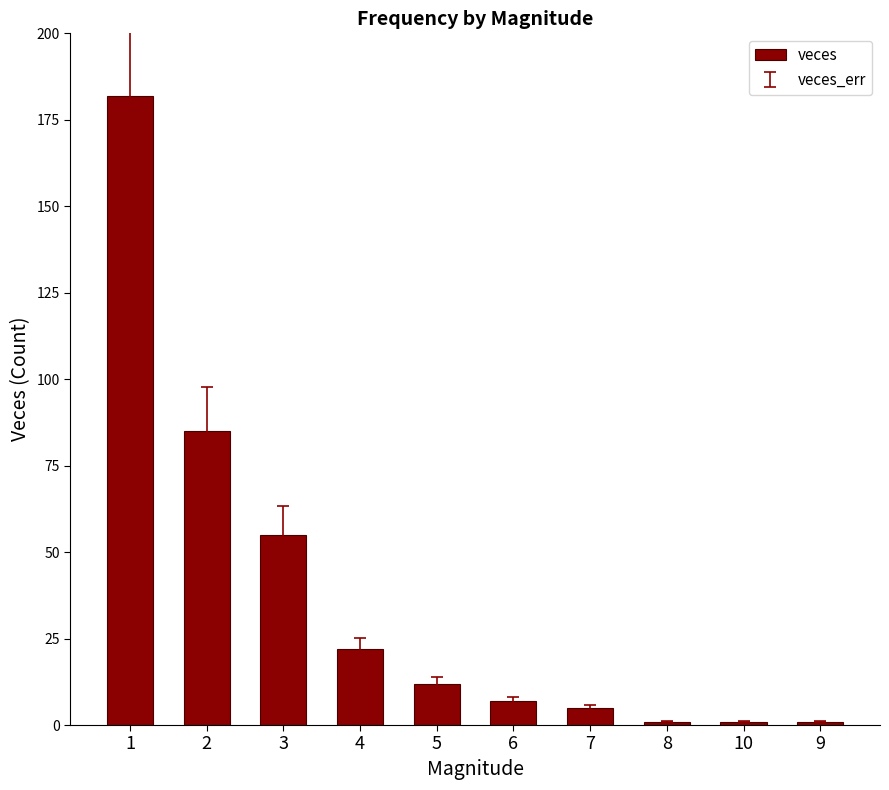

What is the average value?

37